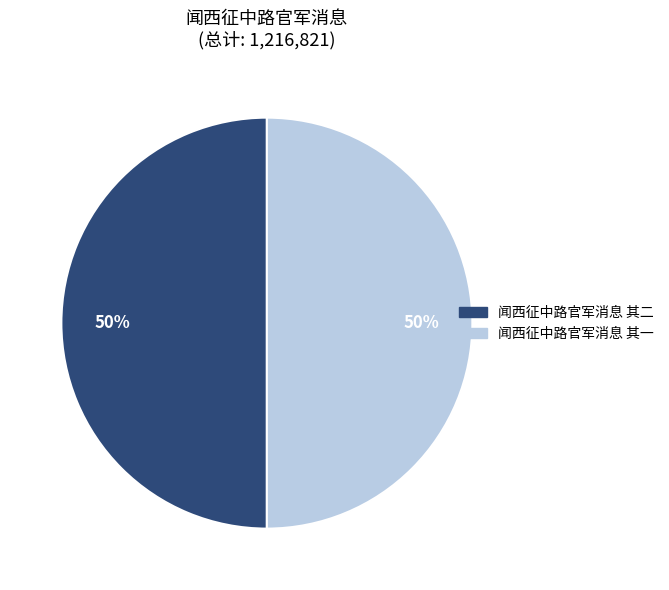

What is the ratio of the value at 闻西征中路官军消息 其二 to the value at 闻西征中路官军消息 其一?

1.0